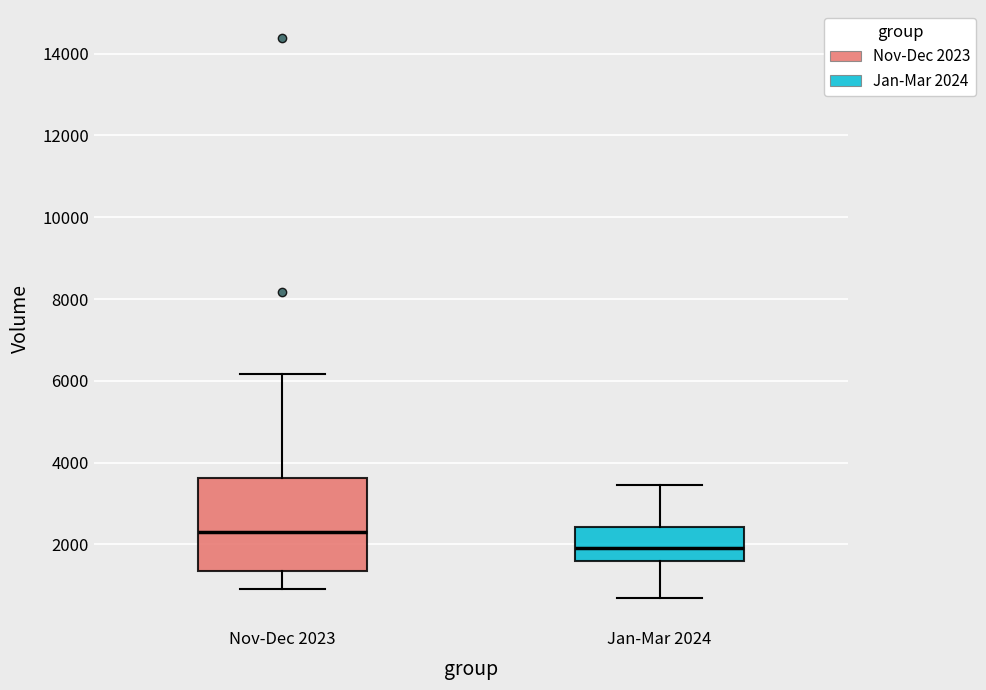

Reading left to right, transcribe this box plot: for each box, give where its median line is, the range the box spans, and where its two whiskers end, as read against the y-axis. The values are not printed on the chart, so give them approximately, as read against the axis.

Nov-Dec 2023: median 2200, box 1400 to 3600, whiskers 1000 to 6200
Jan-Mar 2024: median 2000, box 1600 to 2400, whiskers 600 to 3400